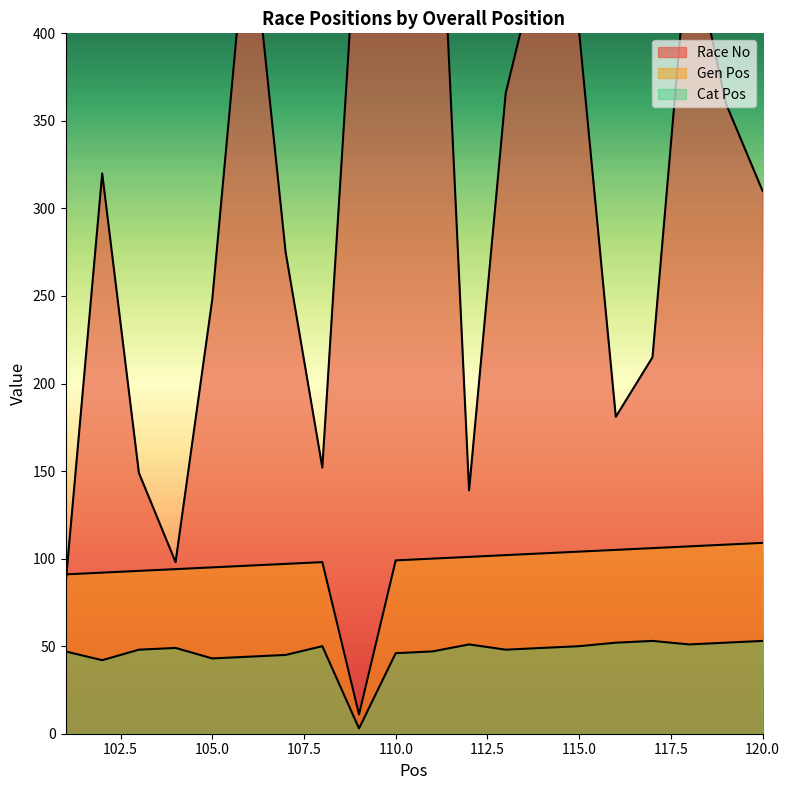

The Cat Pos series shows 82 at 115. True or false?

False